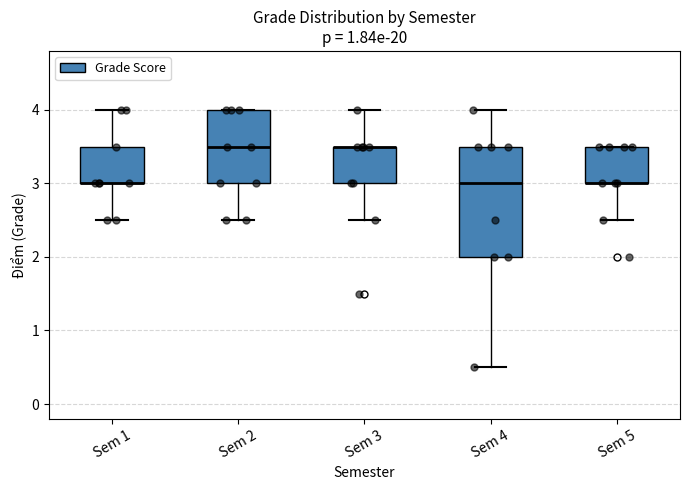

Reading left to right, transcribe this box plot: for each box, give where its median line is, the range the box spans, and where its two whiskers end, as read against the y-axis. The values are not printed on the chart, so give them approximately, as read against the axis.

Sem 1: median 3.0 (drawn on the box's lower edge), box 3.0 to 3.5, whiskers 2.5 to 4.0
Sem 2: median 3.5, box 3.0 to 4.0, whiskers 2.5 to 4.0
Sem 3: median 3.5 (drawn on the box's upper edge), box 3.0 to 3.5, whiskers 2.5 to 4.0
Sem 4: median 3.0, box 2.0 to 3.5, whiskers 0.5 to 4.0
Sem 5: median 3.0 (drawn on the box's lower edge), box 3.0 to 3.5, whiskers 2.5 to 3.5